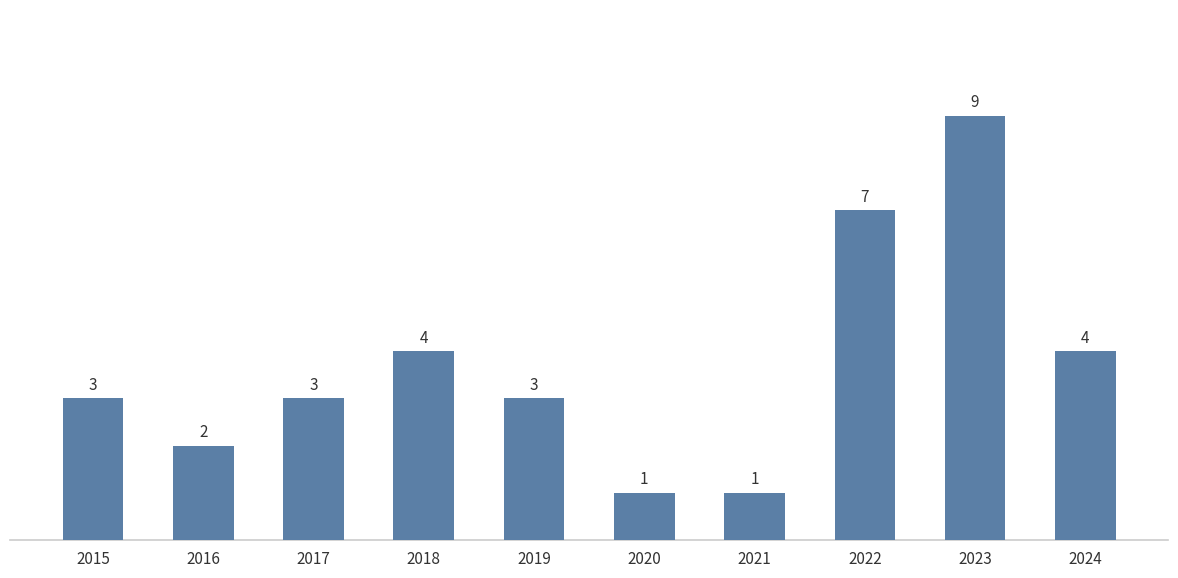

Which has a higher value, 2018 or 2021?

2018